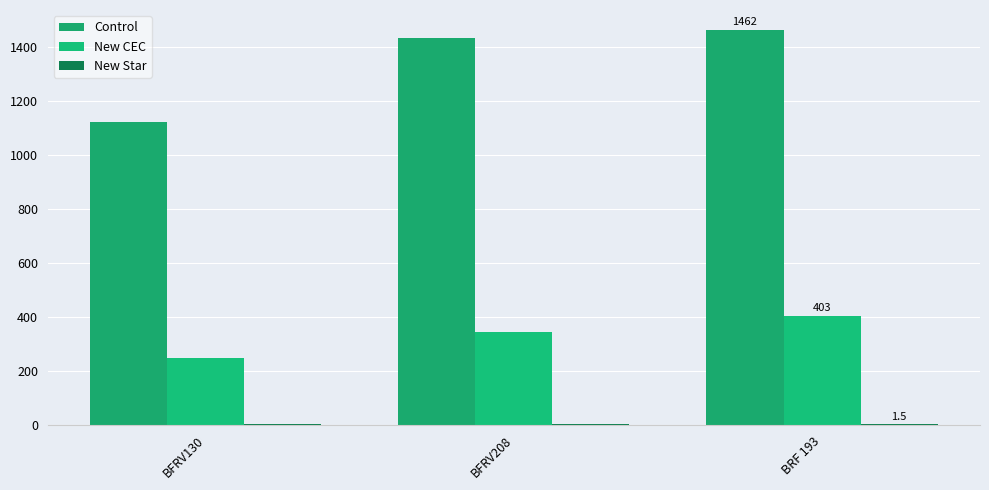

Rank the categories by New Star value from highest to lowest.

BFRV130, BFRV208, BRF 193